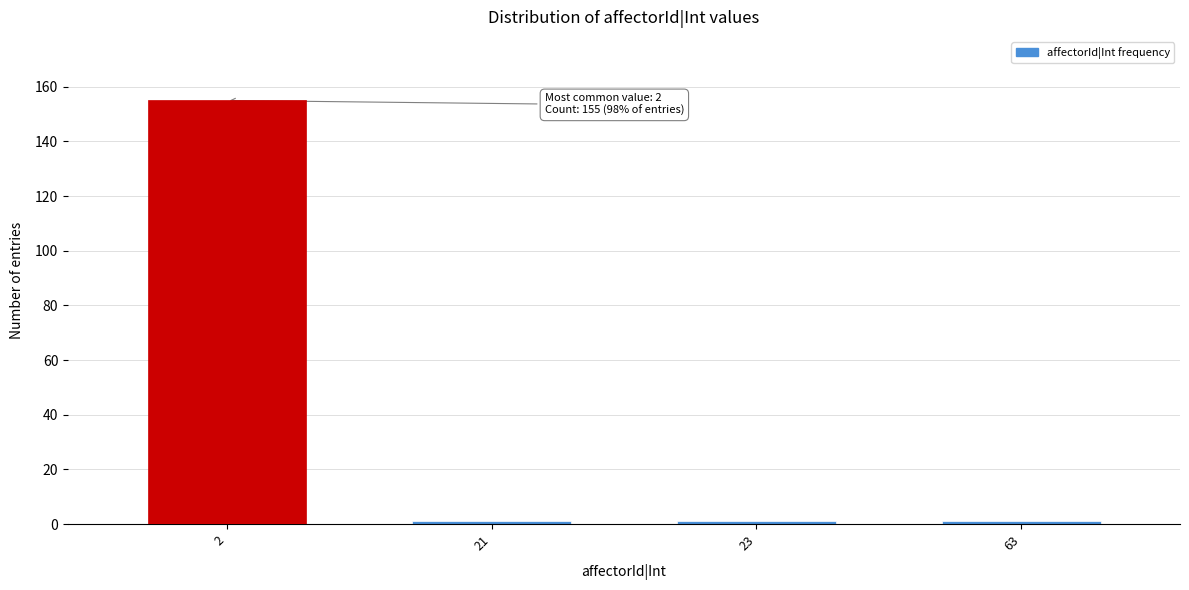

Reading right to left, extract all data points from this chart.

1	1	1	155